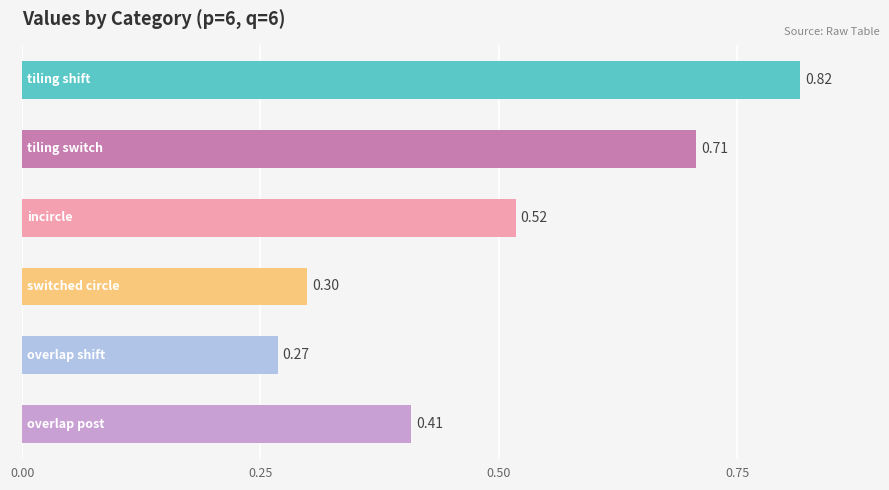

What is the sum of all values?

3.0